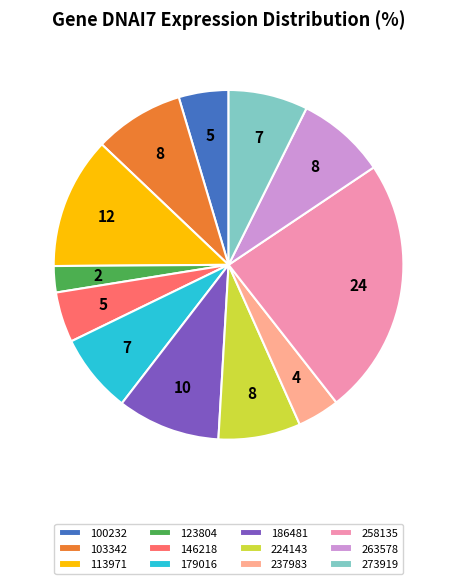

Which category has the biggest portion of the pie?

258135